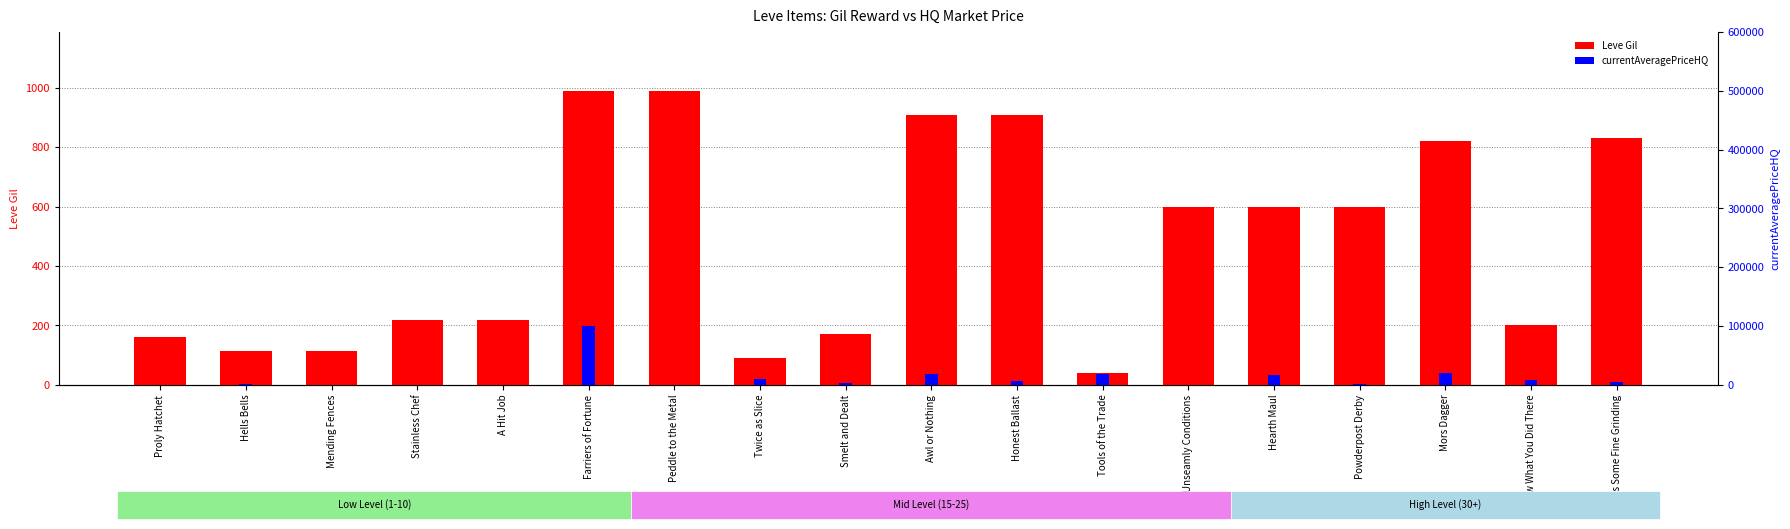

Which has a higher value, Mending Fences or Honest Ballast?

Honest Ballast